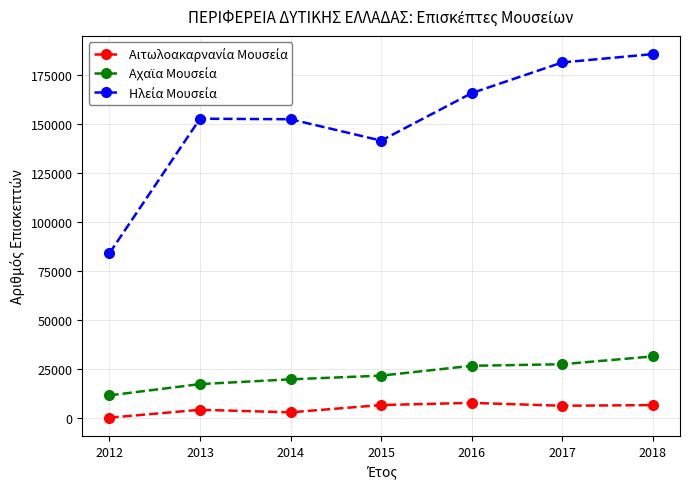

What is the maximum value shown in the chart?

185609